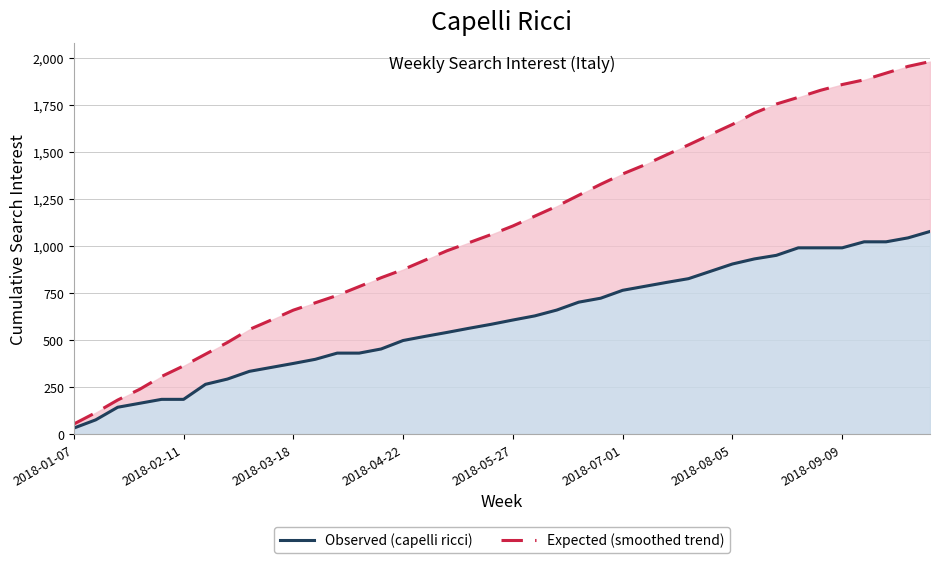

The value of Expected (smoothed trend) at 26 is 524.4. True or false?

False